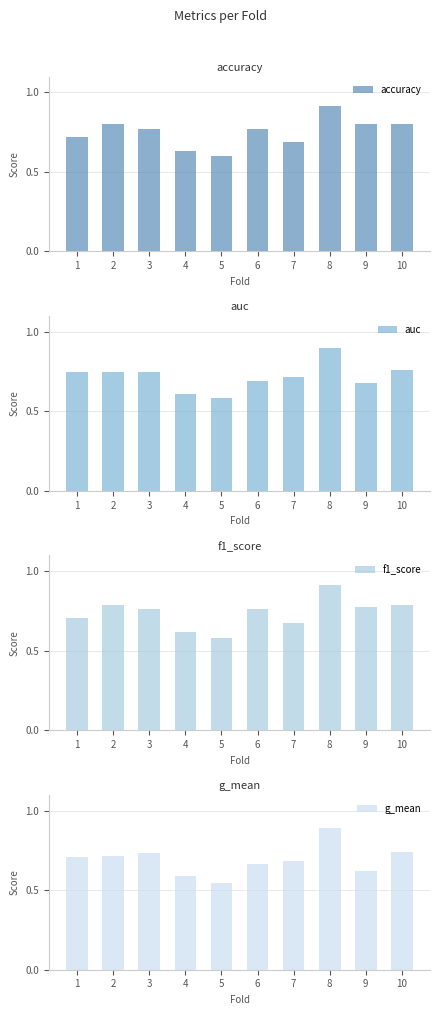

The g_mean series shows 0.2 at 2. True or false?

False